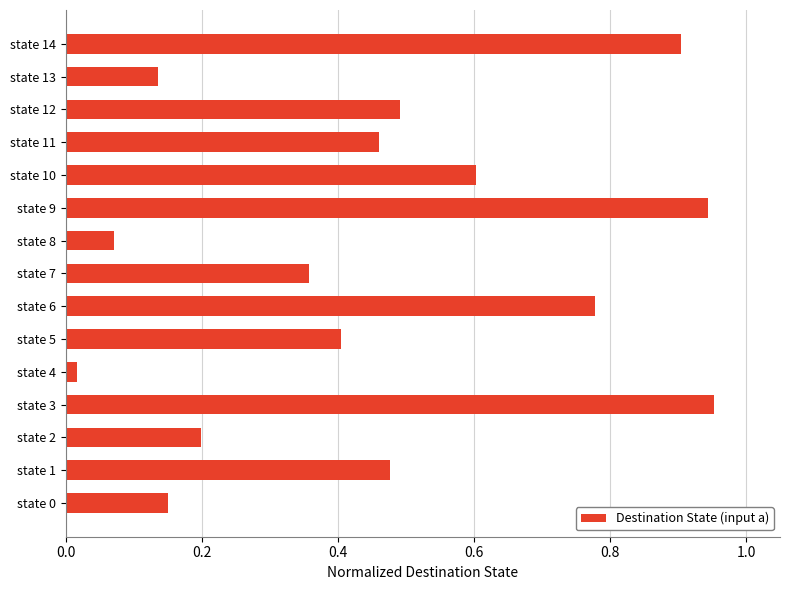

Which has a higher value, state 9 or state 1?

state 9